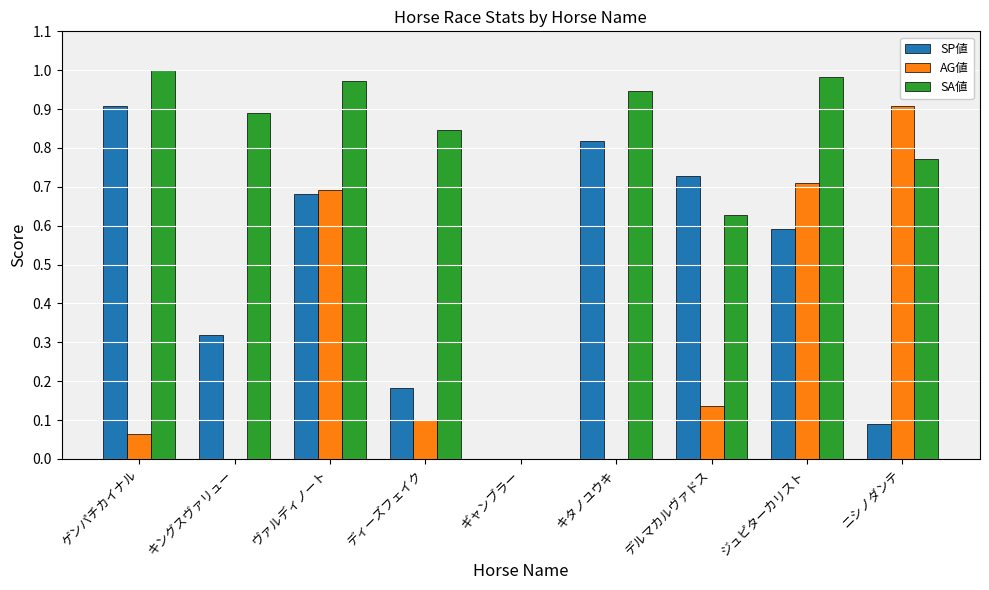

Are the bars grouped side by side (vs. stacked)?

Yes